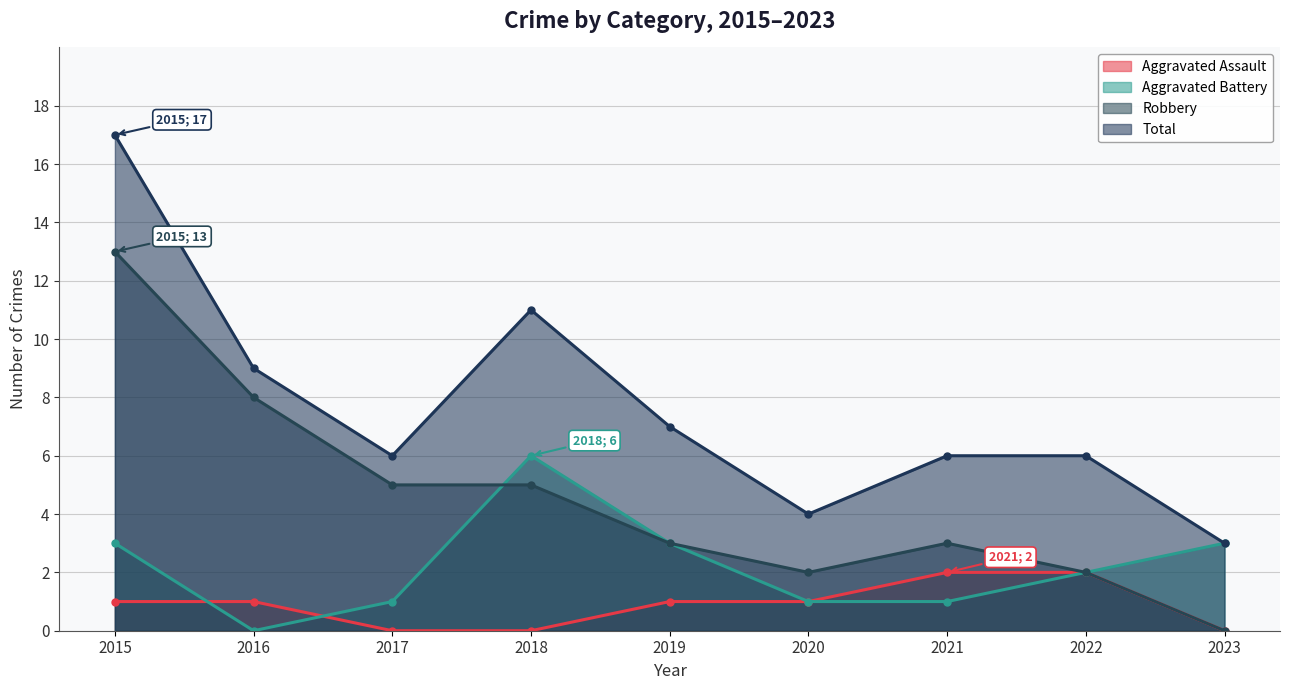

True or false: Total has more than 1 points higher than both neighbors.

False